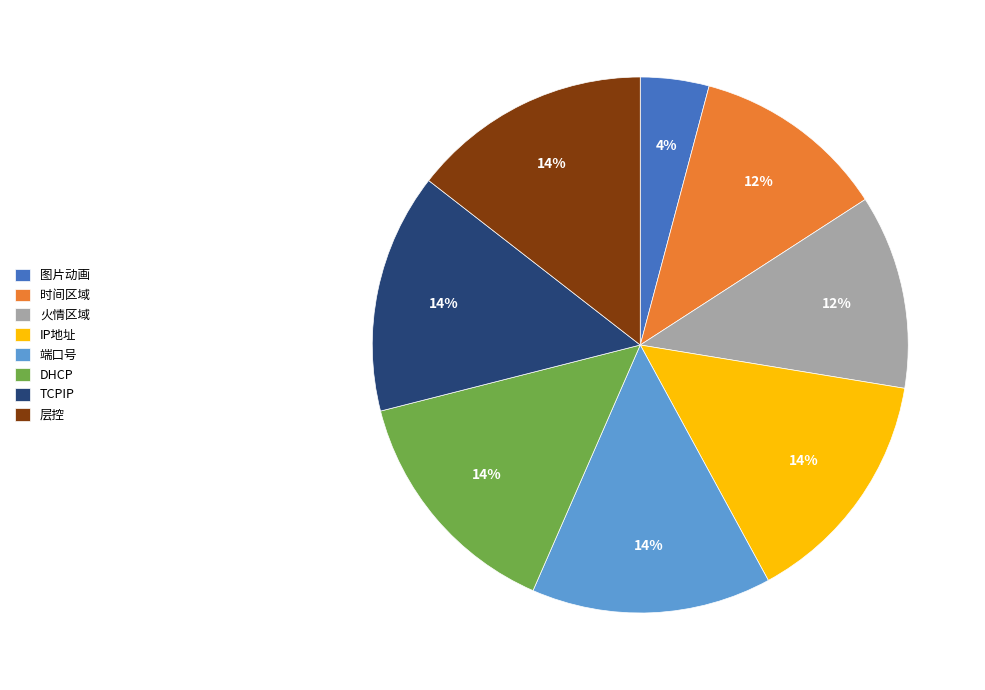

Does IP地址 represent more than half of the total?

No